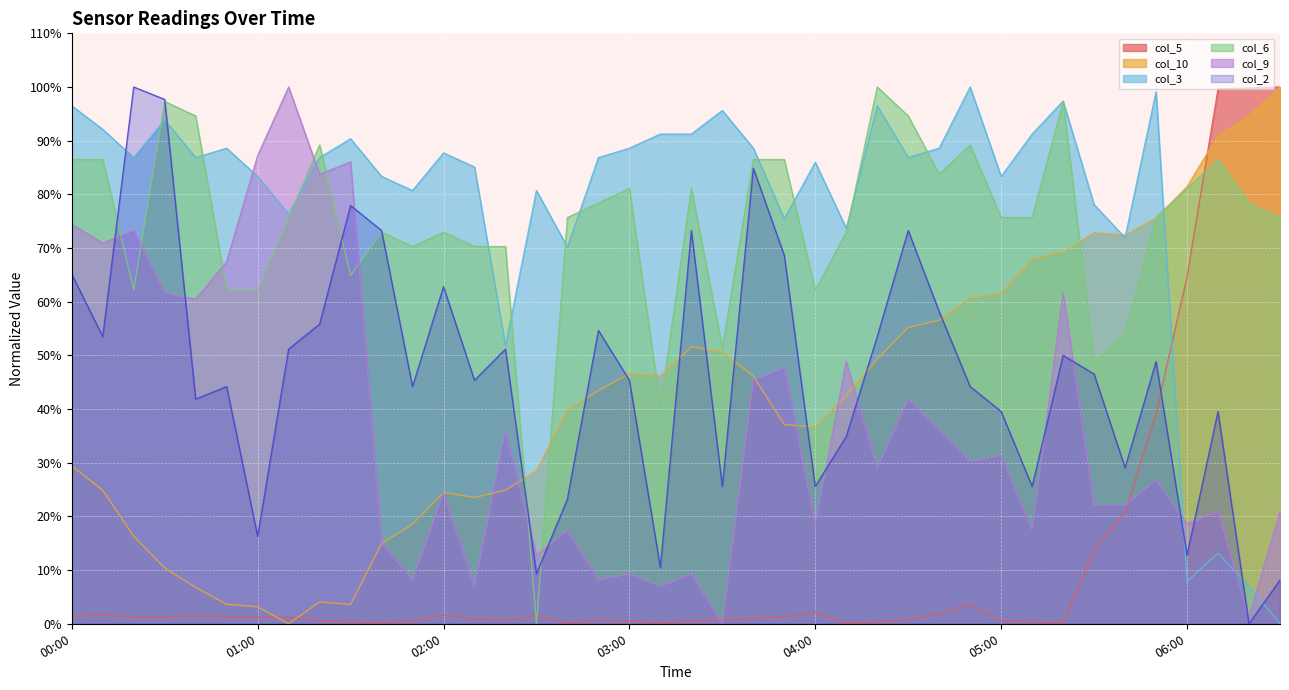

Is it true that col_3 equals 29.4 at 05:00?

False